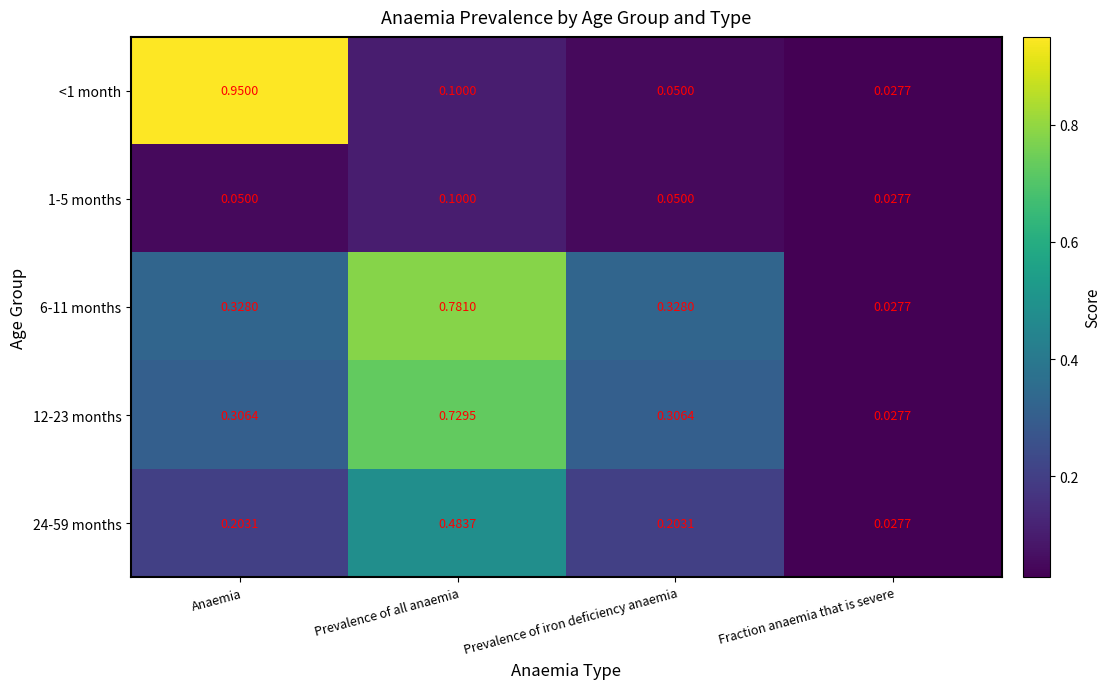

At which category does the chart reach its peak across all series?

Anaemia